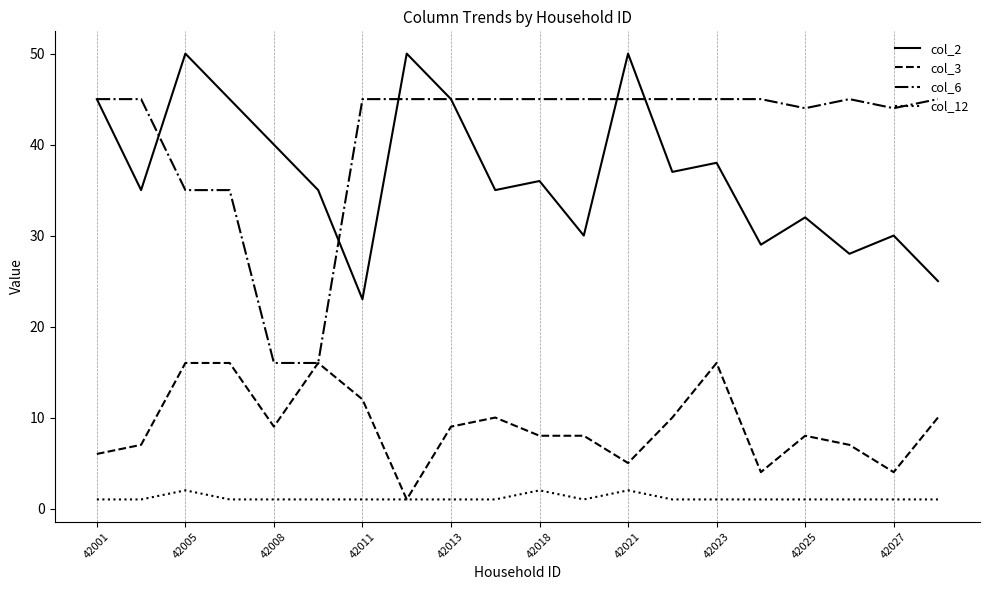

True or false: col_12 and col_6 intersect in this chart.

False